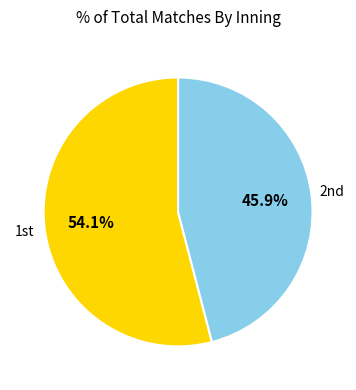

To the nearest percent, what is the difference between the largest and smallest slice percentages?

8%